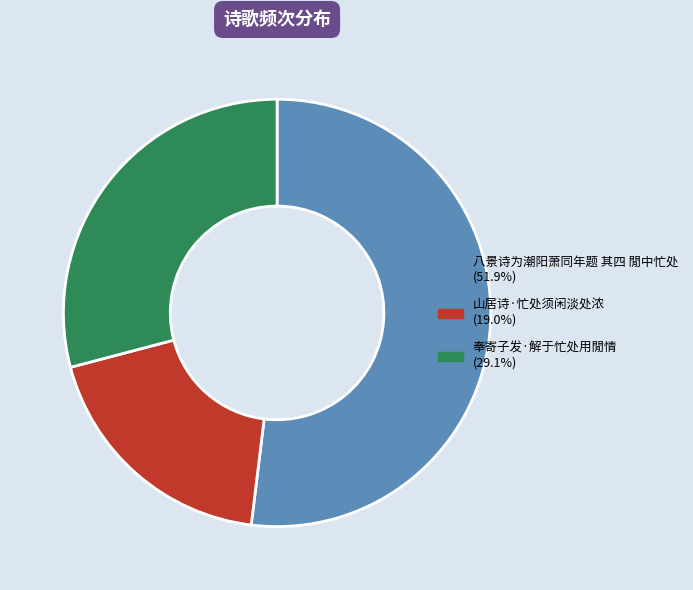

The 山居诗·忙处须闲淡处浓 slice represents 19% of the pie. True or false?

True